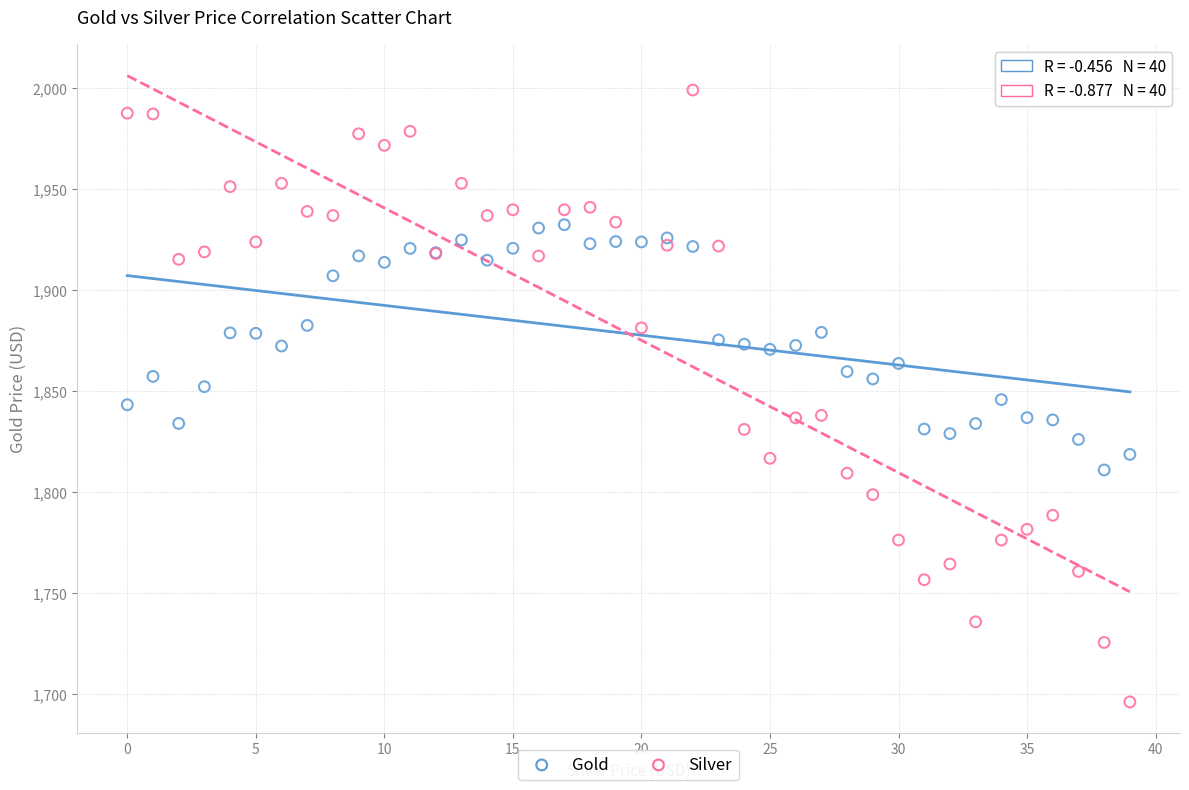

Which series has the largest Y range (max minus min)?

Silver